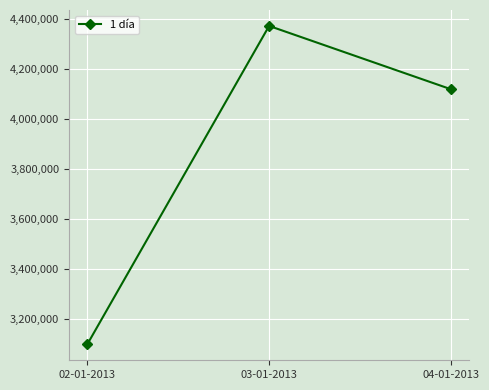

What position from the right is 04-01-2013?

1